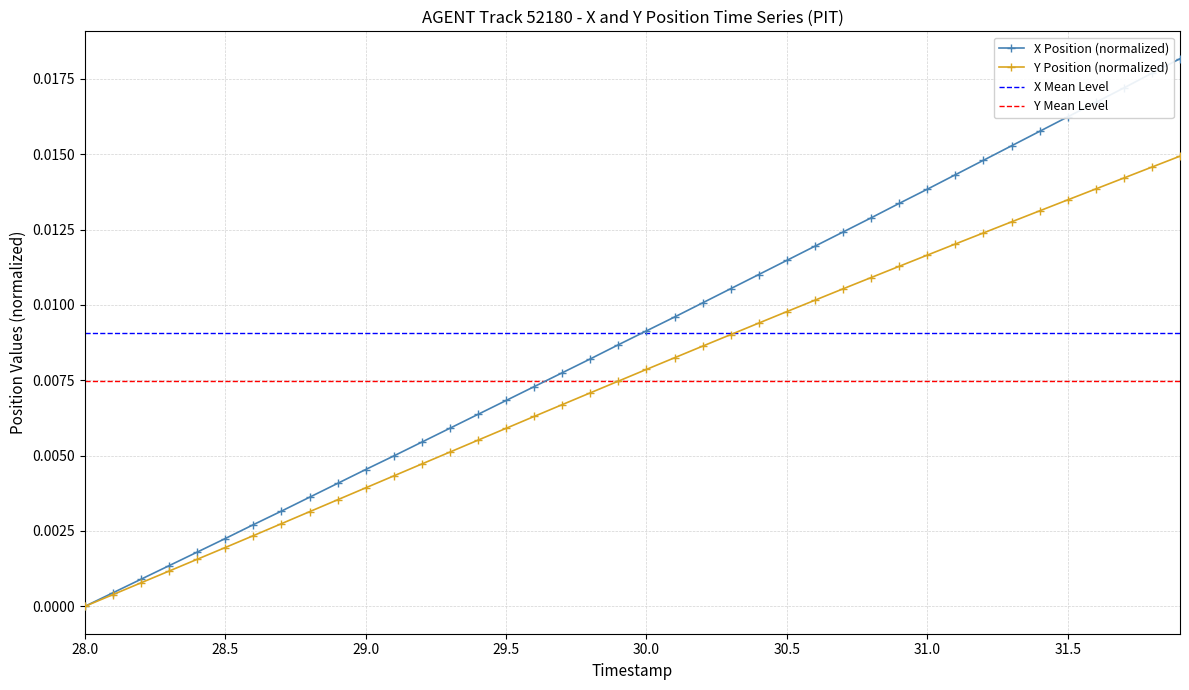

How many distinct data groups are displayed?

2